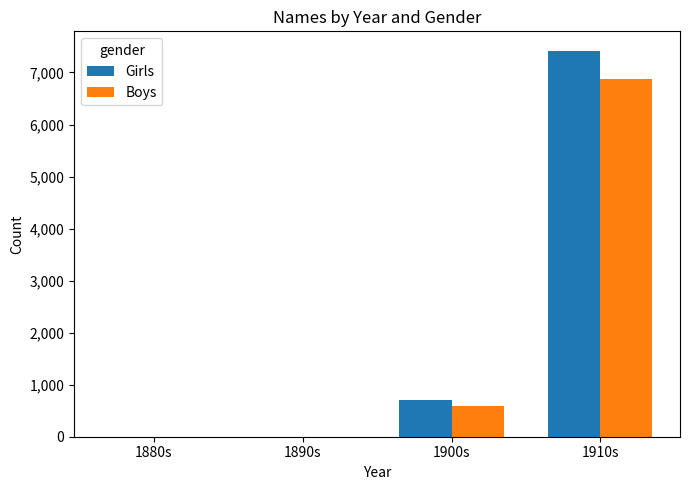

Is the value of Boys at 1880s greater than the value of Girls at 1900s?

No